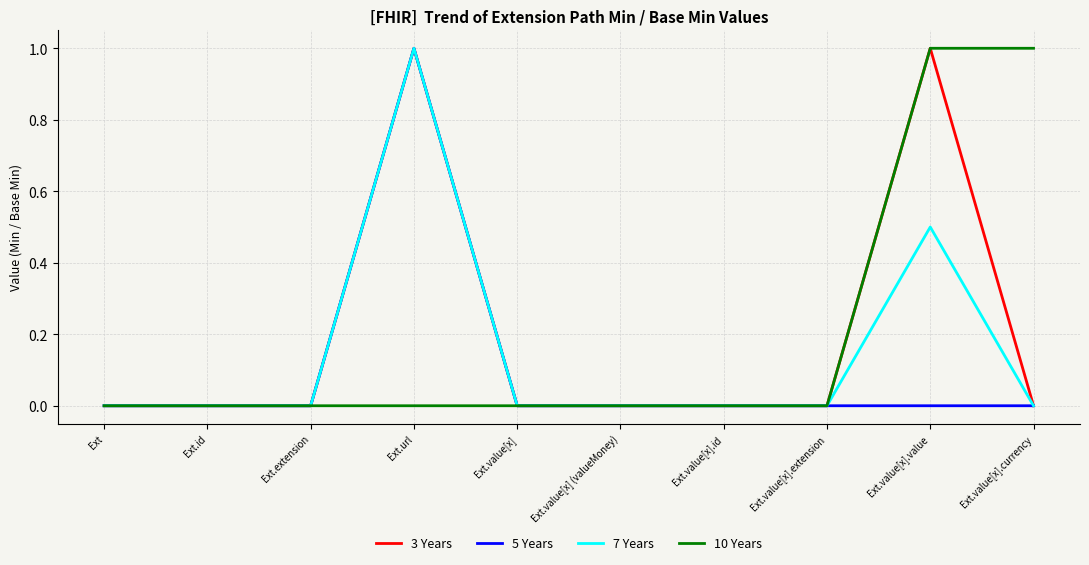

True or false: 7 Years has a value of 0.0 at Ext.value[x] (valueMoney).

True